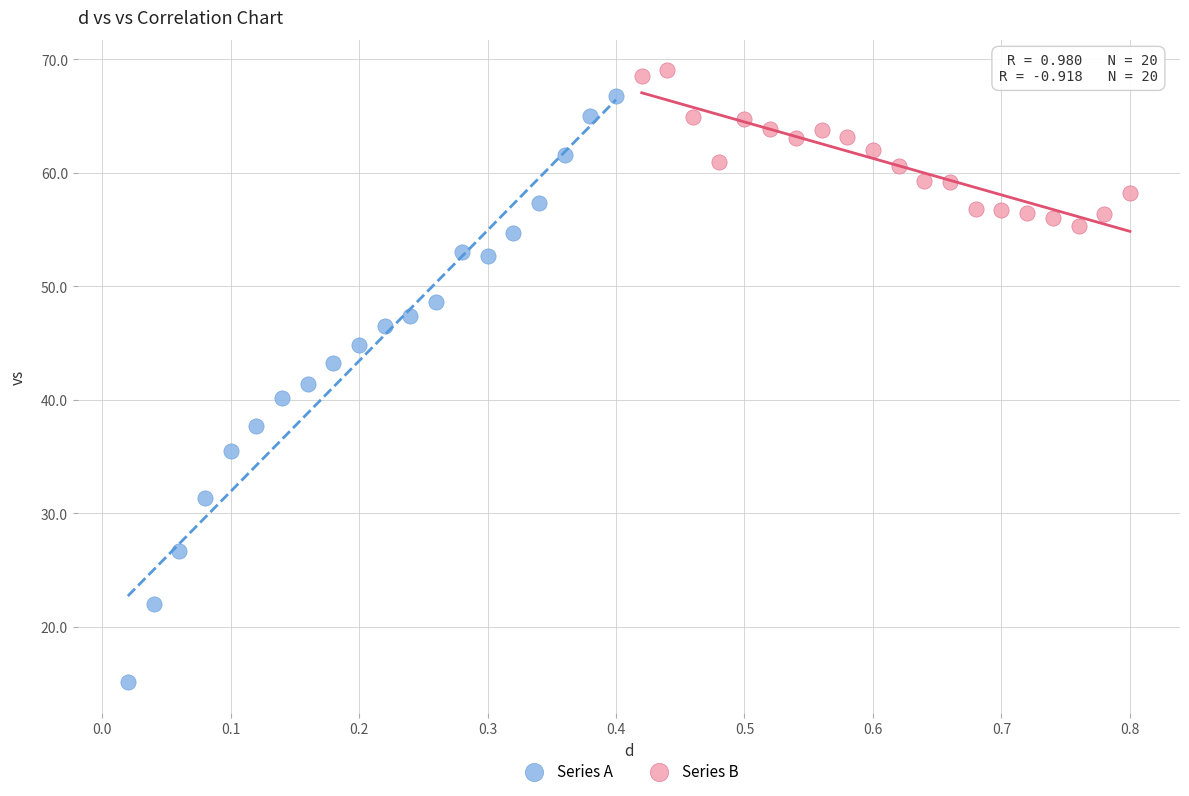

Which series has the largest Y range (max minus min)?

Series A